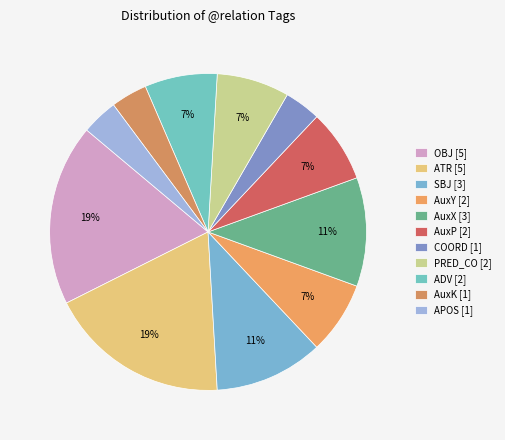

What is the largest slice in the pie chart?

OBJ